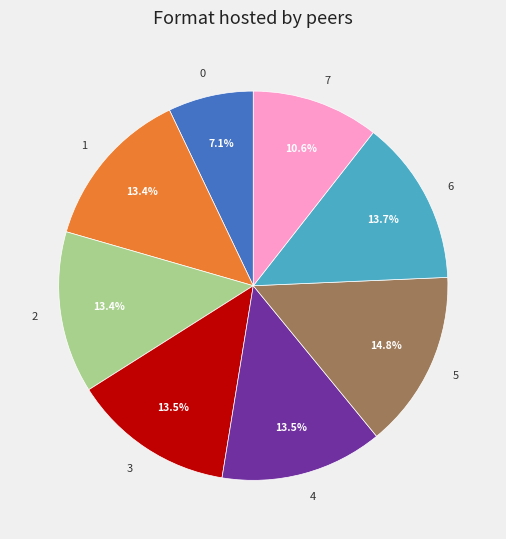

To the nearest percent, what is the combined percentage of 4 and 7?

24%